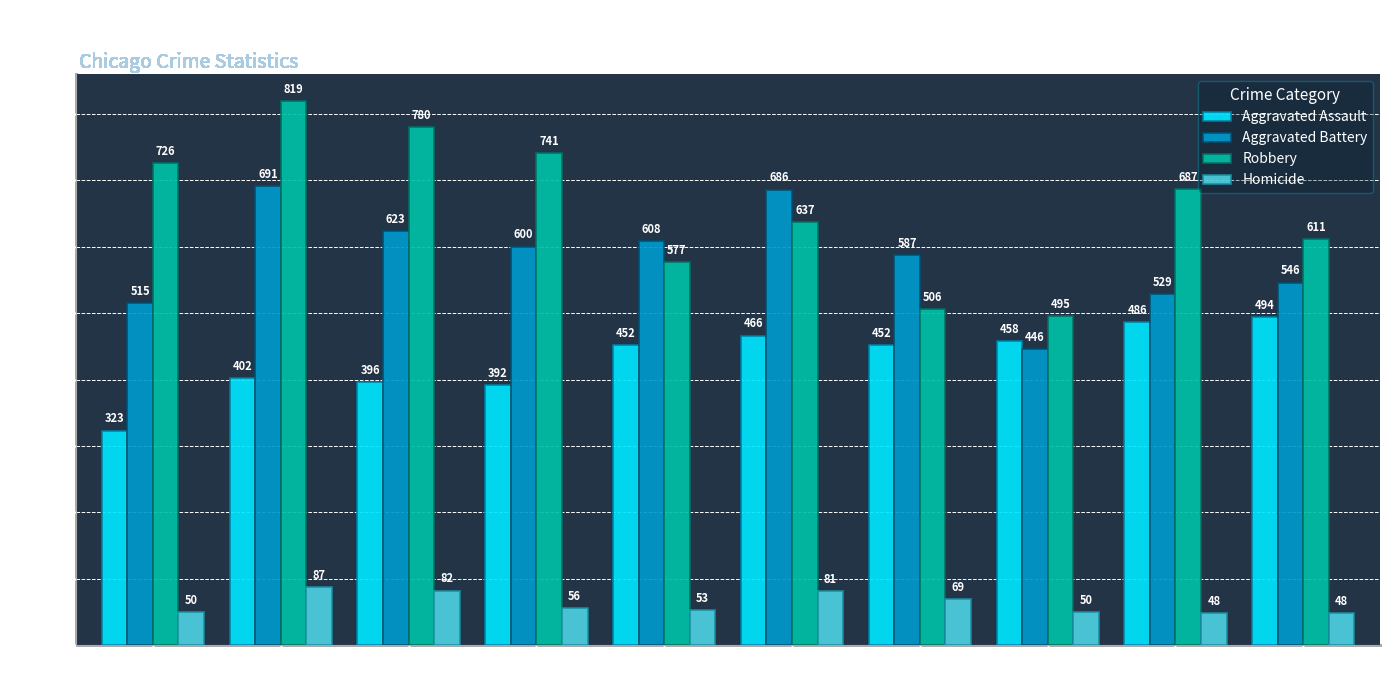

How many series are shown in this chart?

4